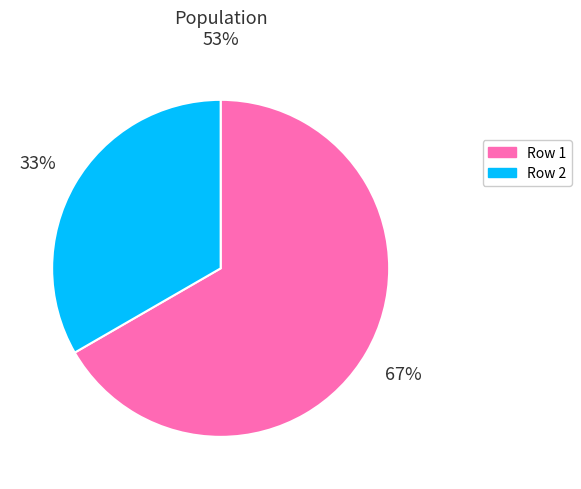

To the nearest percent, what is the average slice percentage?

50%